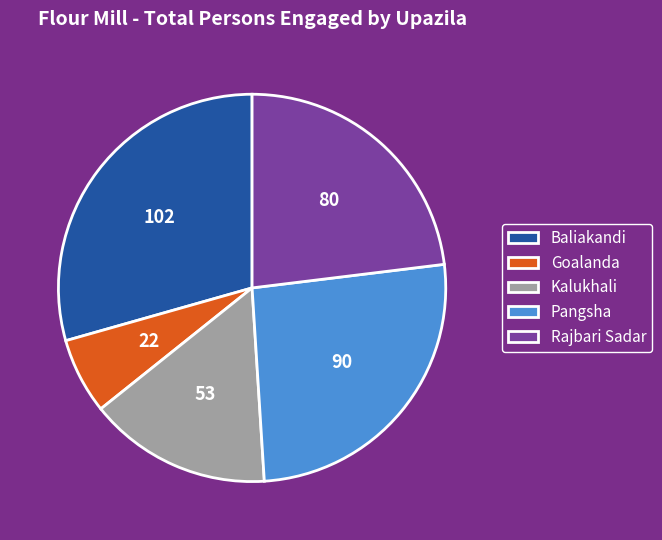

How many slices are in this pie chart?

5